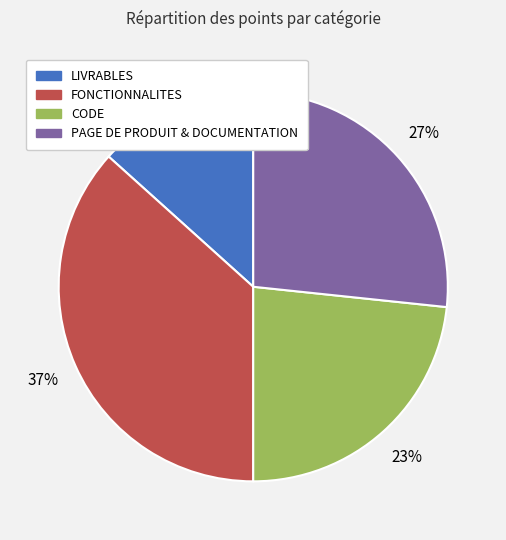

Is the sum of CODE and LIVRABLES greater than half?

No